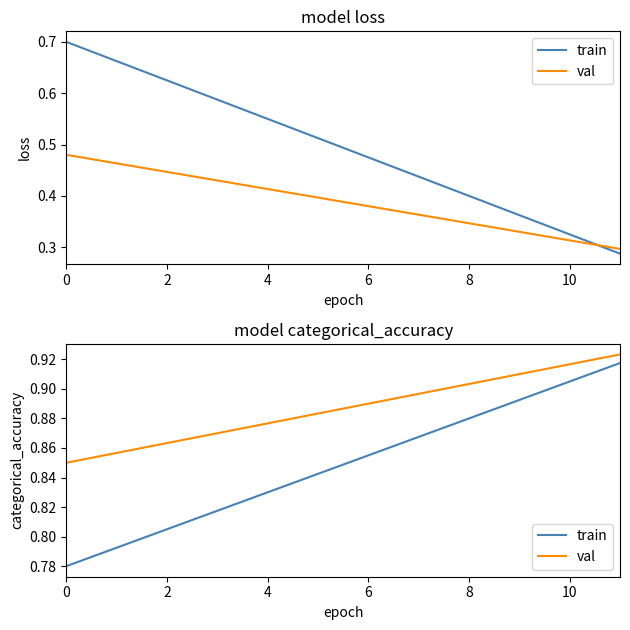

Reading left to right, transcribe all the data shown in this chart.

train: 0.8	0.8	0.8	0.8	0.8	0.8	0.9	0.9	0.9	0.9	0.9	0.9
val: 0.8	0.9	0.9	0.9	0.9	0.9	0.9	0.9	0.9	0.9	0.9	0.9